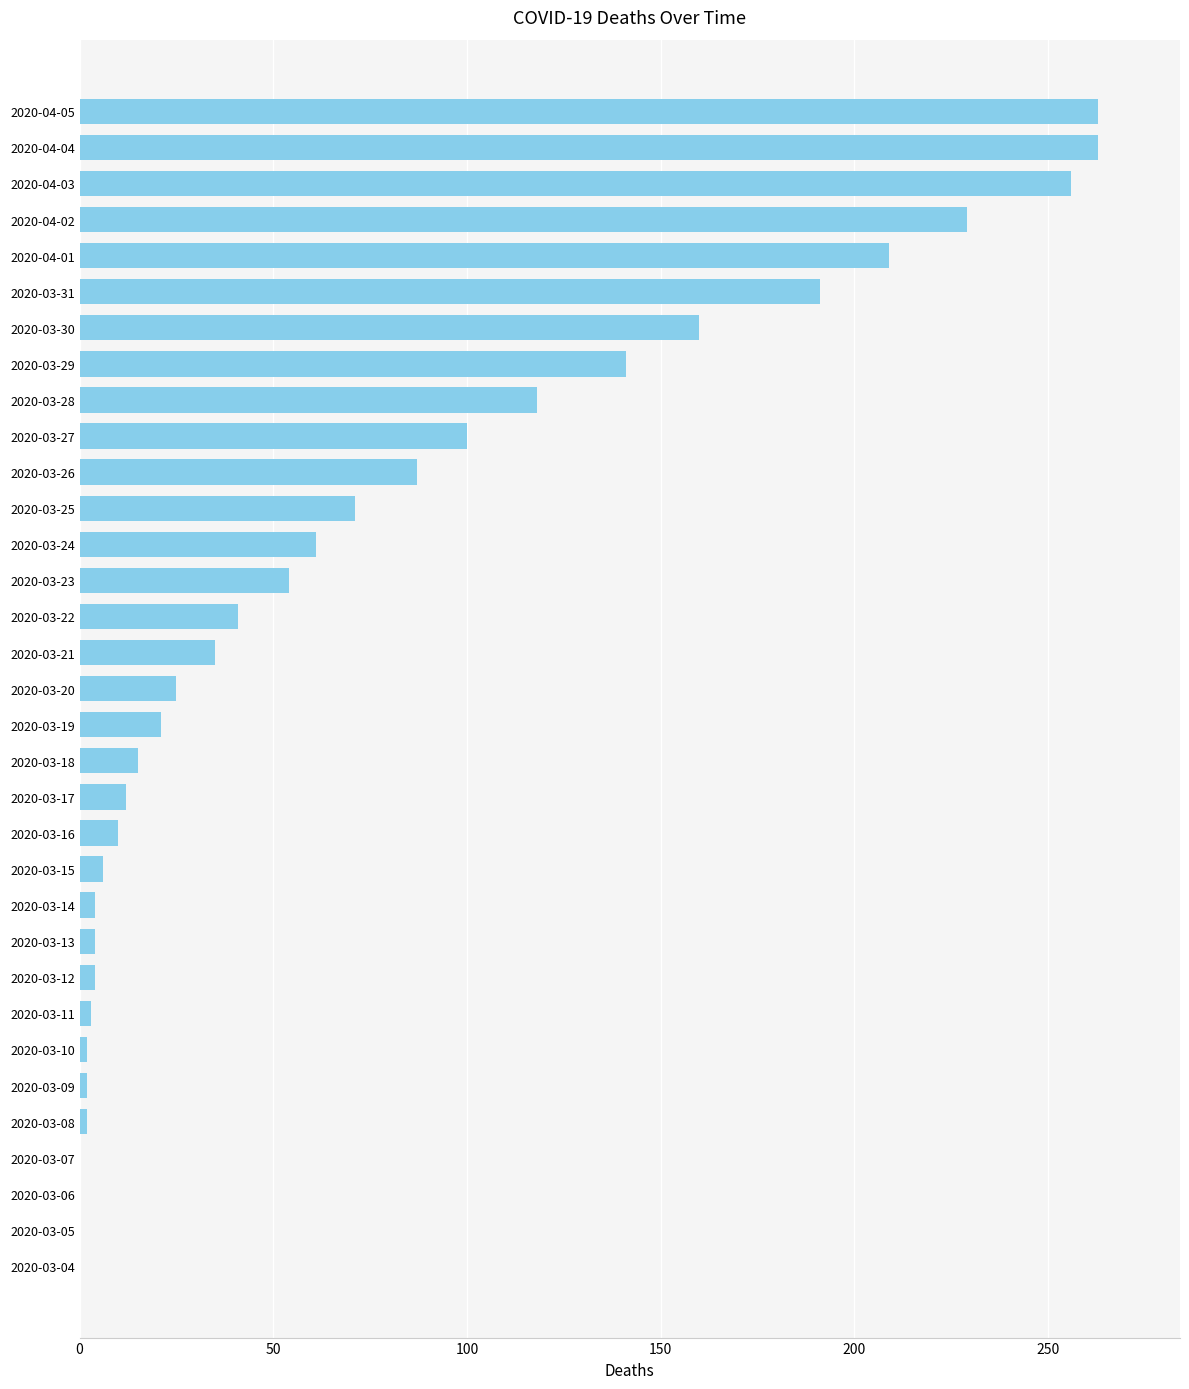

What is the ratio of the value at 2020-03-29 to the value at 2020-03-22?

3.4